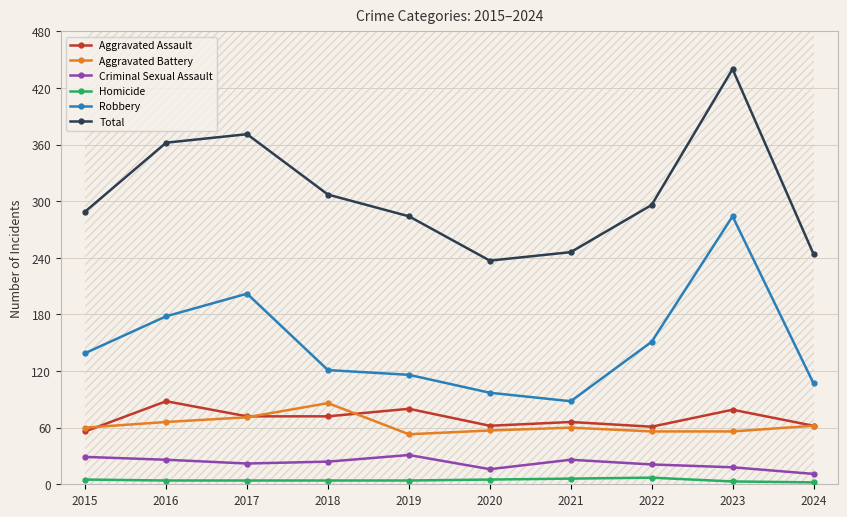

True or false: Criminal Sexual Assault and Total cross at least once.

False